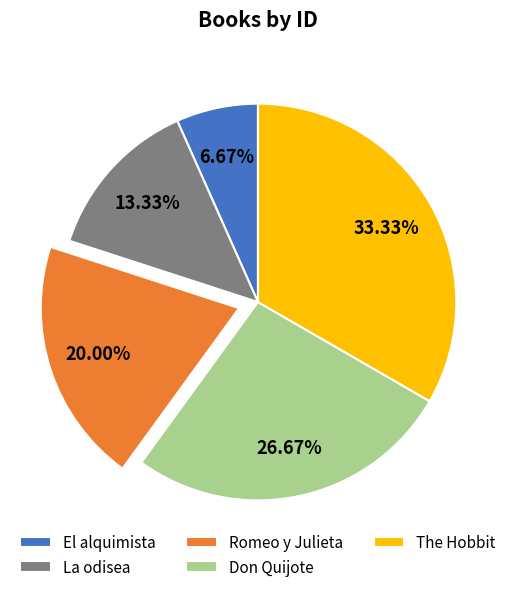

Count the number of slices in the pie.

5